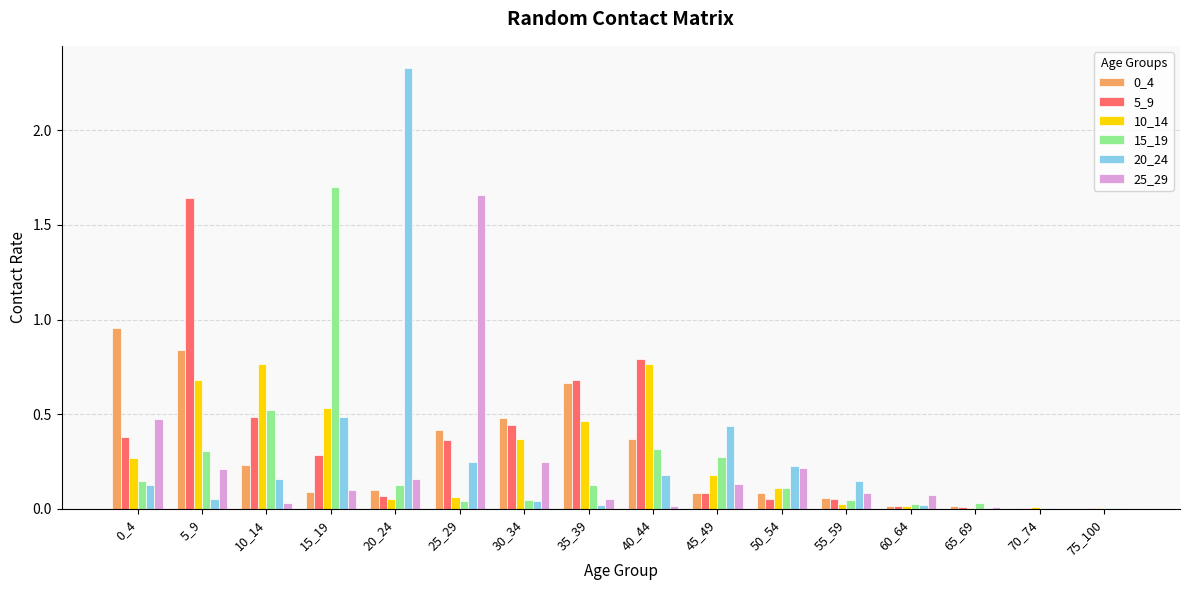

Which series has the largest total across all categories?

5_9